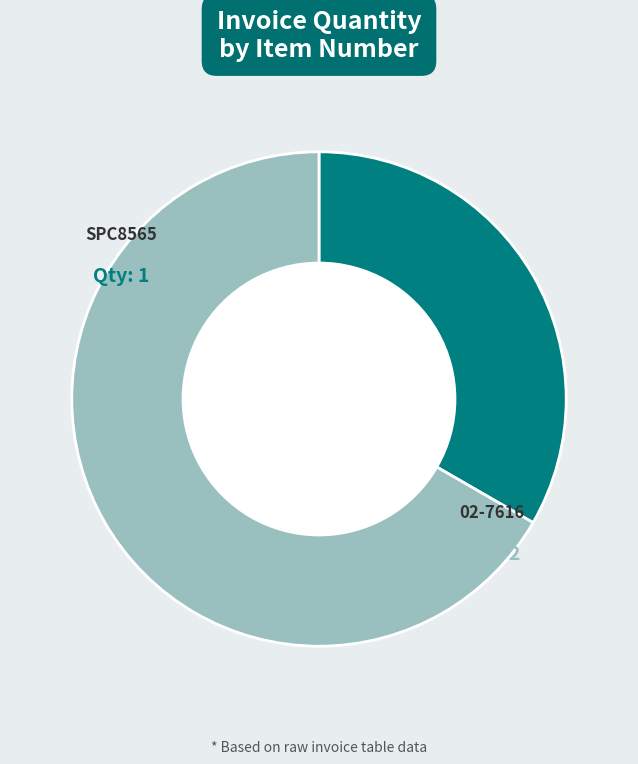

Is there any slice that represents more than half of the pie?

Yes